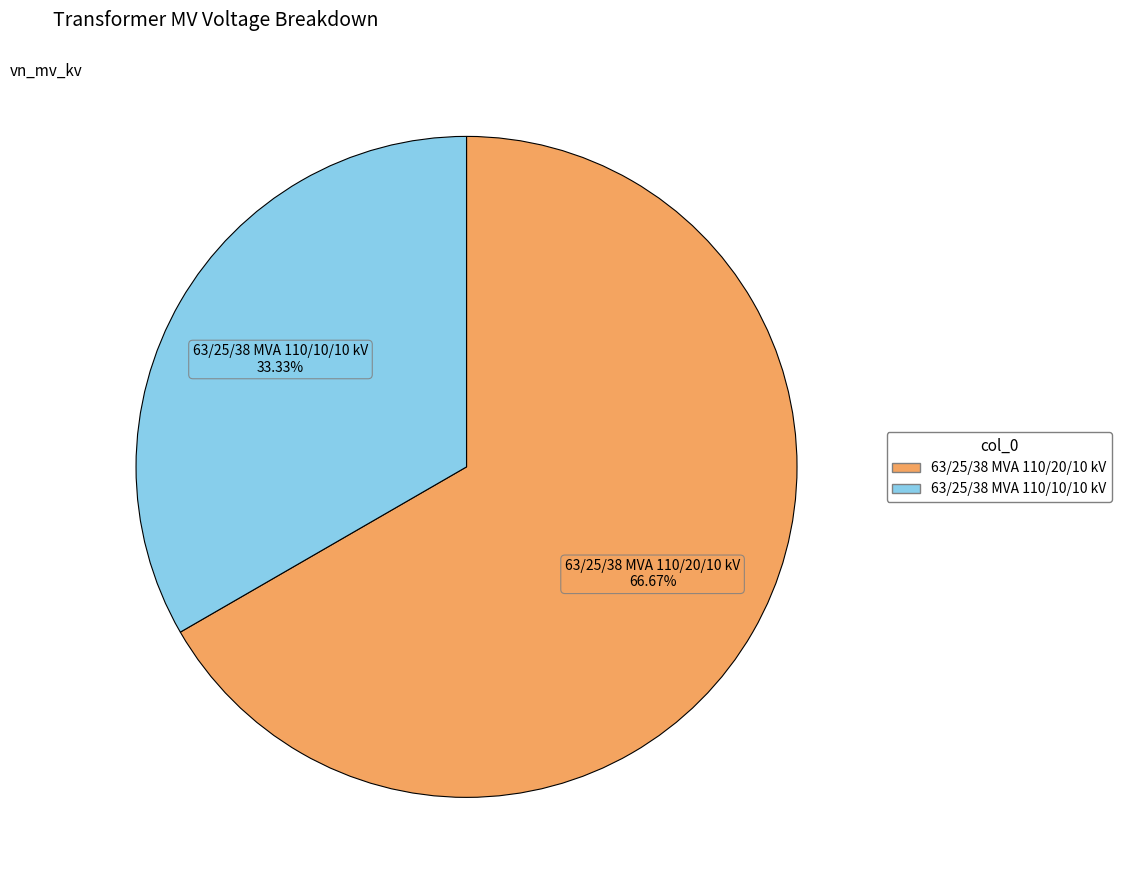

What is the majority slice?

63/25/38 MVA 110/20/10 kV